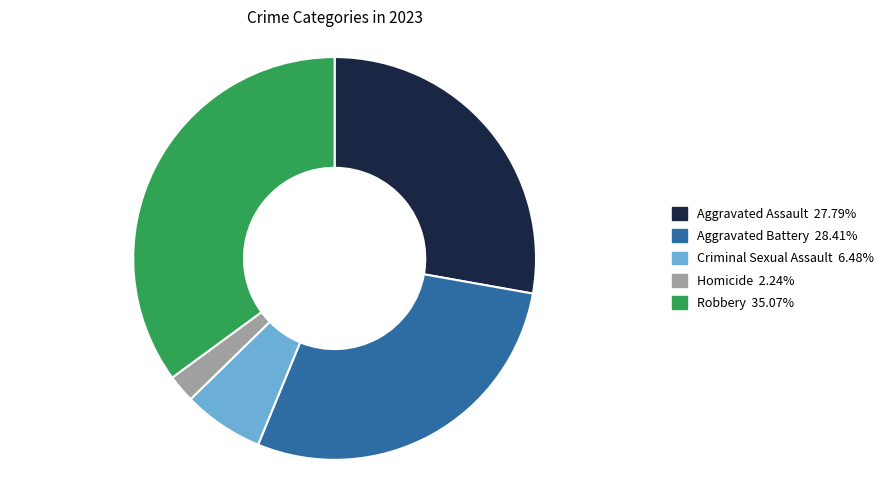

How many slices are in this pie chart?

5